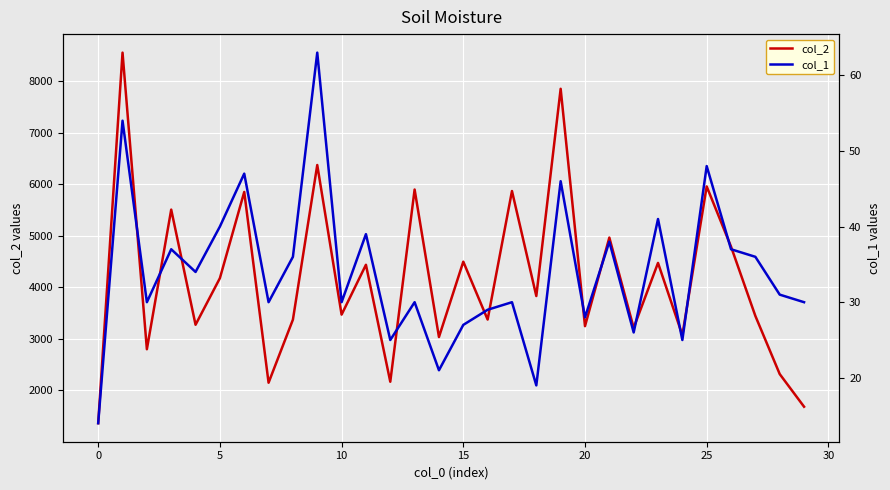

Count the number of categories in the chart.

30